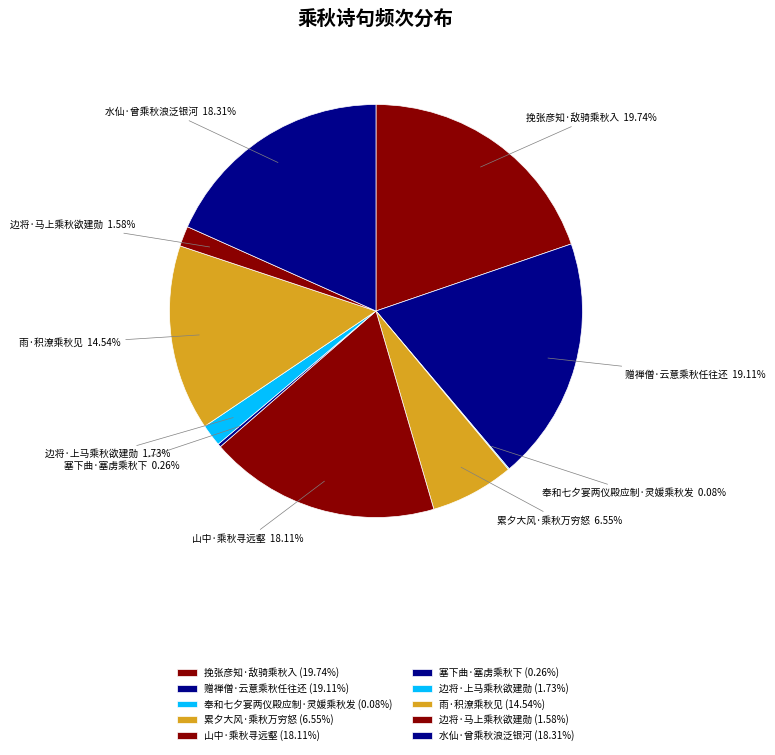

Is 边将·上马乘秋欲建勋 the majority of the pie?

No